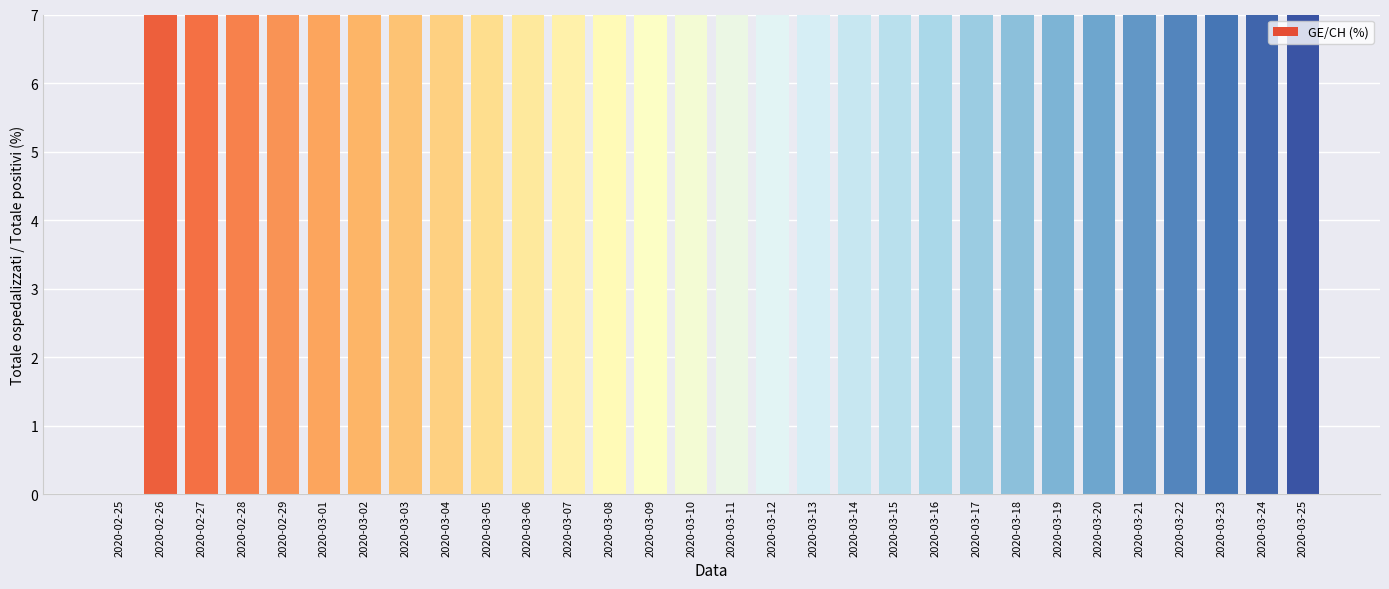

What is the average value?

18.5